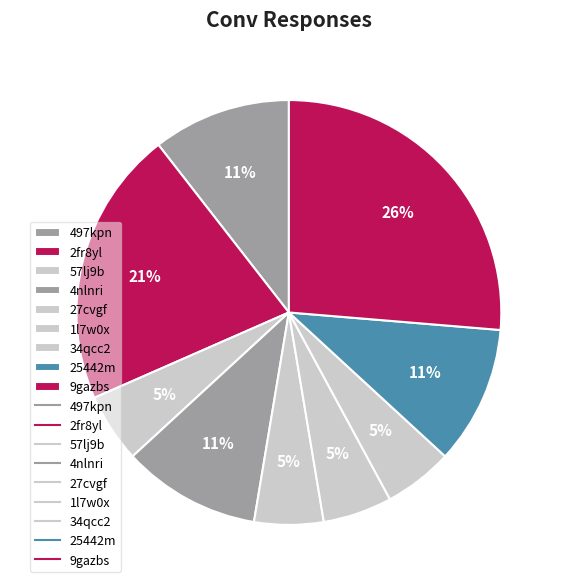

Does 1l7w0x represent more than half of the total?

No